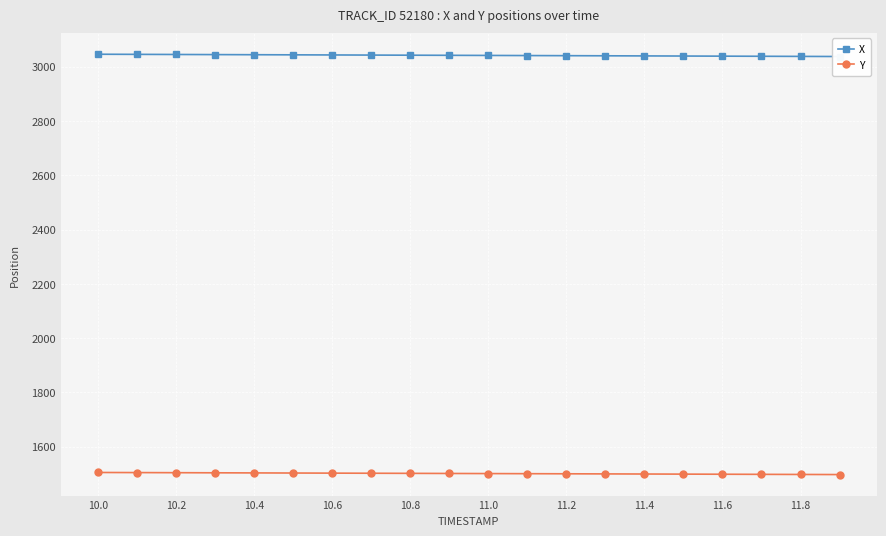

How many lines are shown in the chart?

2